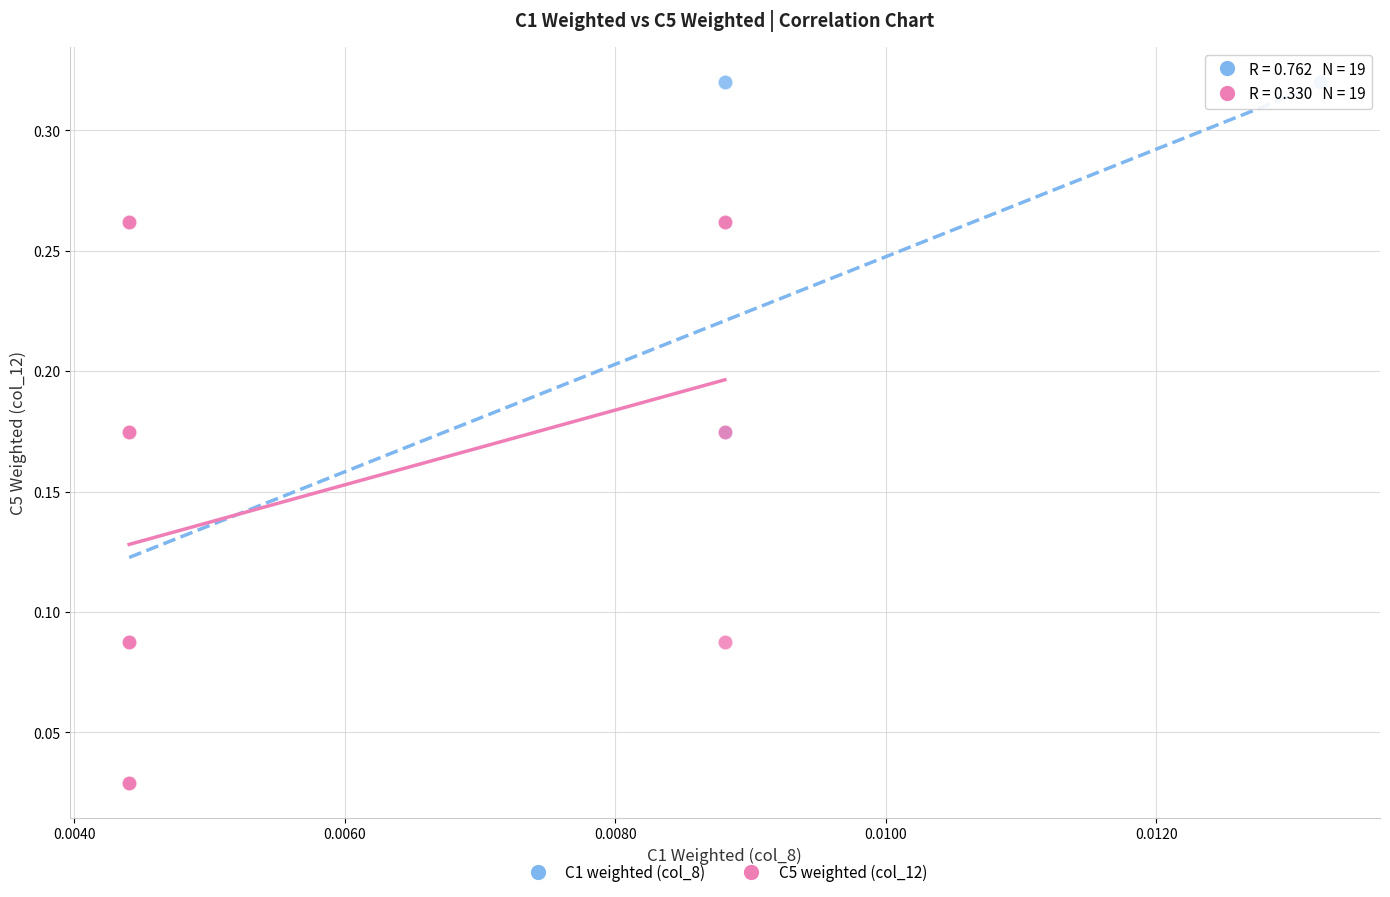

What are all the series names shown in the legend?

C1 weighted (col_8), C5 weighted (col_12)